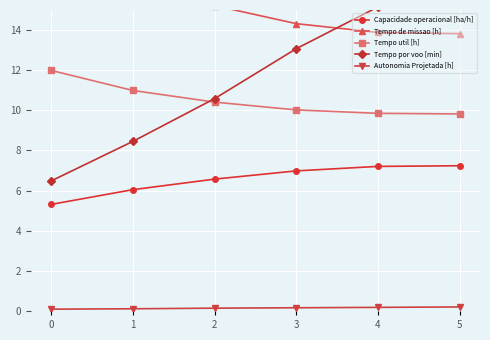

How many data points in Tempo por voo [min] are above 13?

3